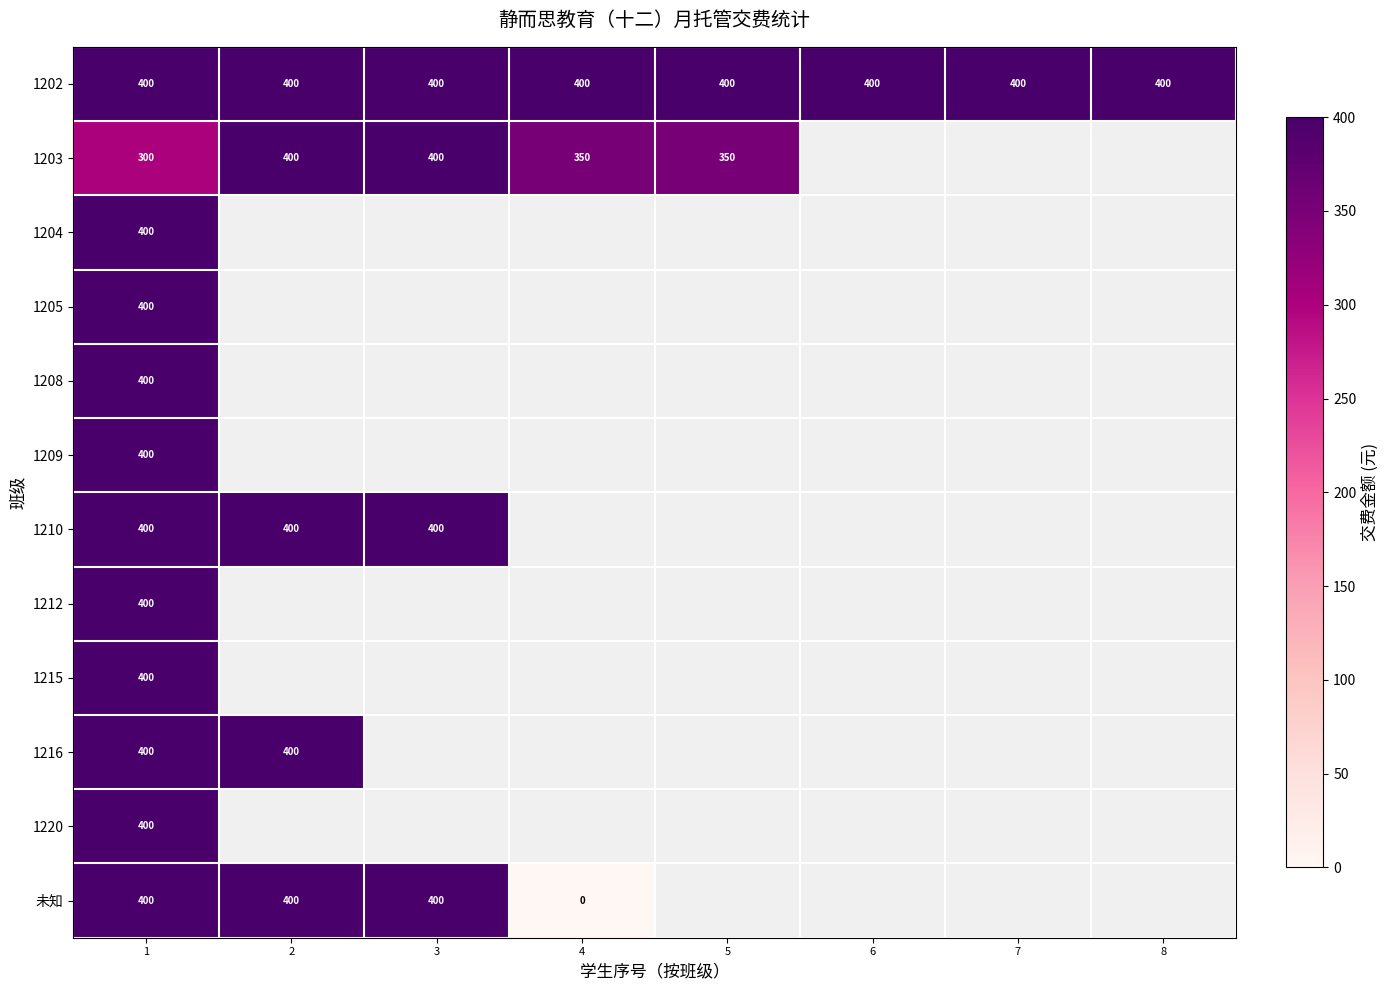

The 1202 series shows 400 at 5. True or false?

True